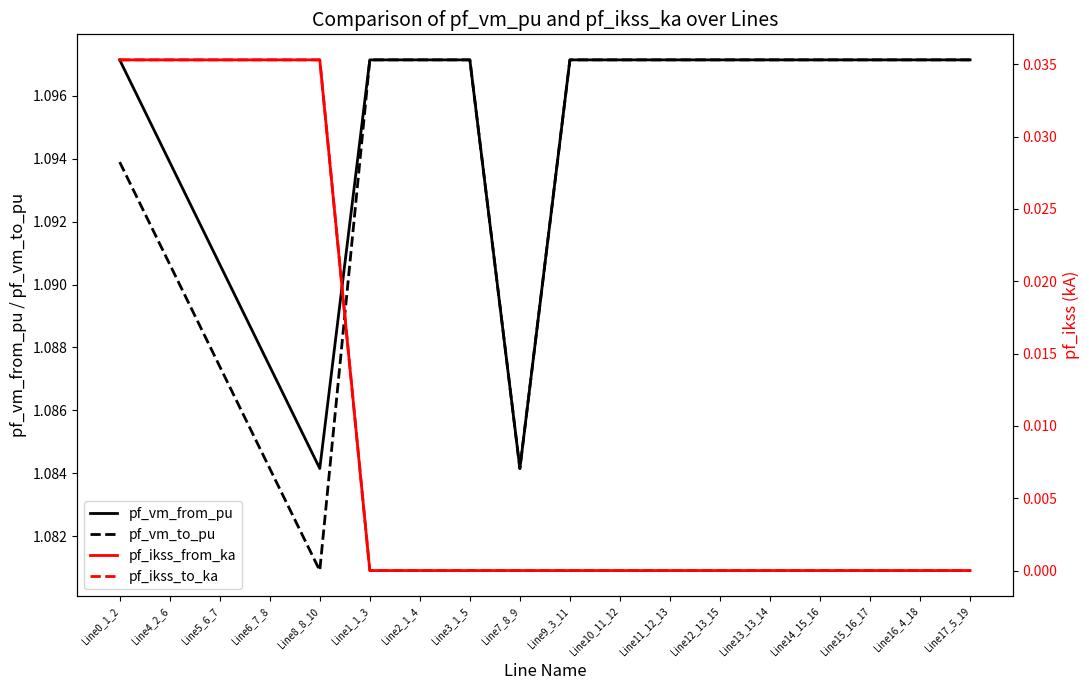

The value of pf_vm_to_pu at Line1_1_3 is 1.7. True or false?

False